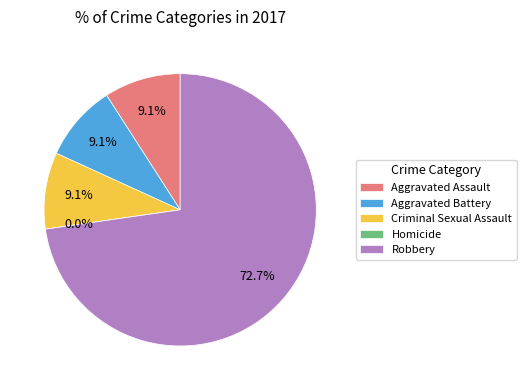

What is the smallest slice in the pie chart?

Homicide